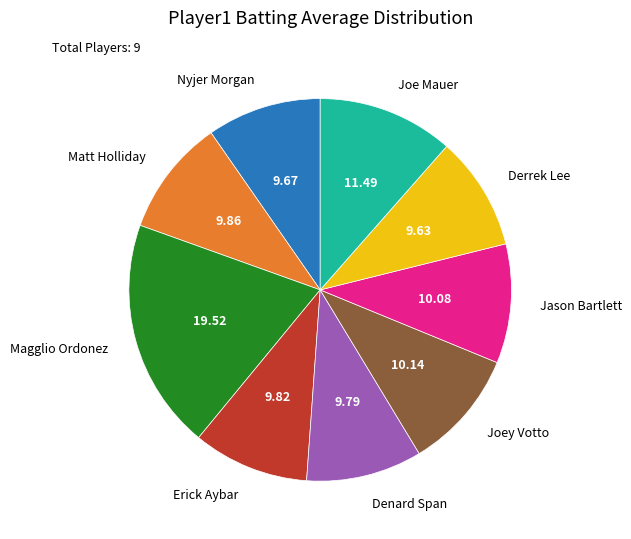

Is there any slice that represents more than half of the pie?

No